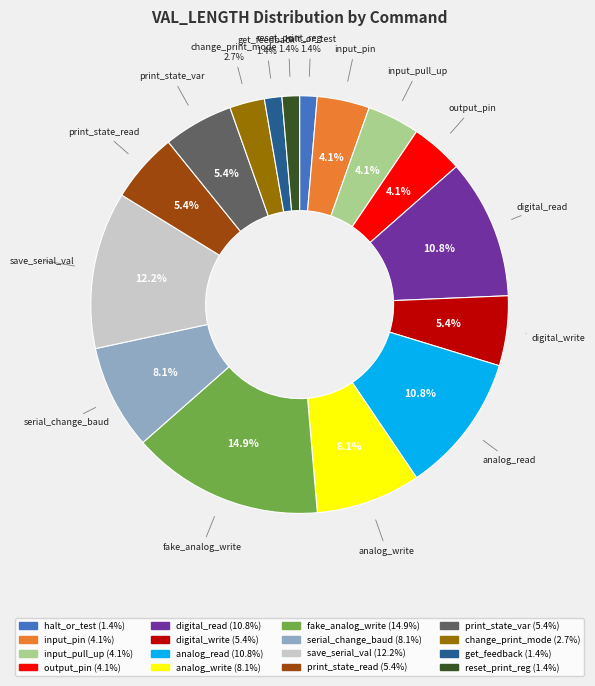

Is there any slice that represents more than half of the pie?

No